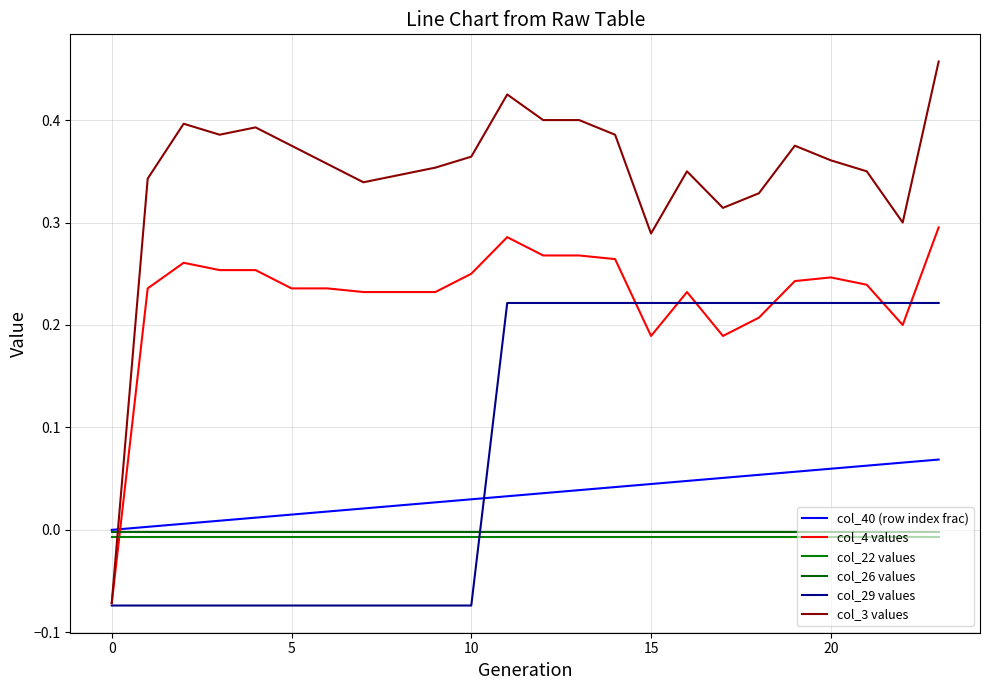

Which series has the largest total across all categories?

col_3 values